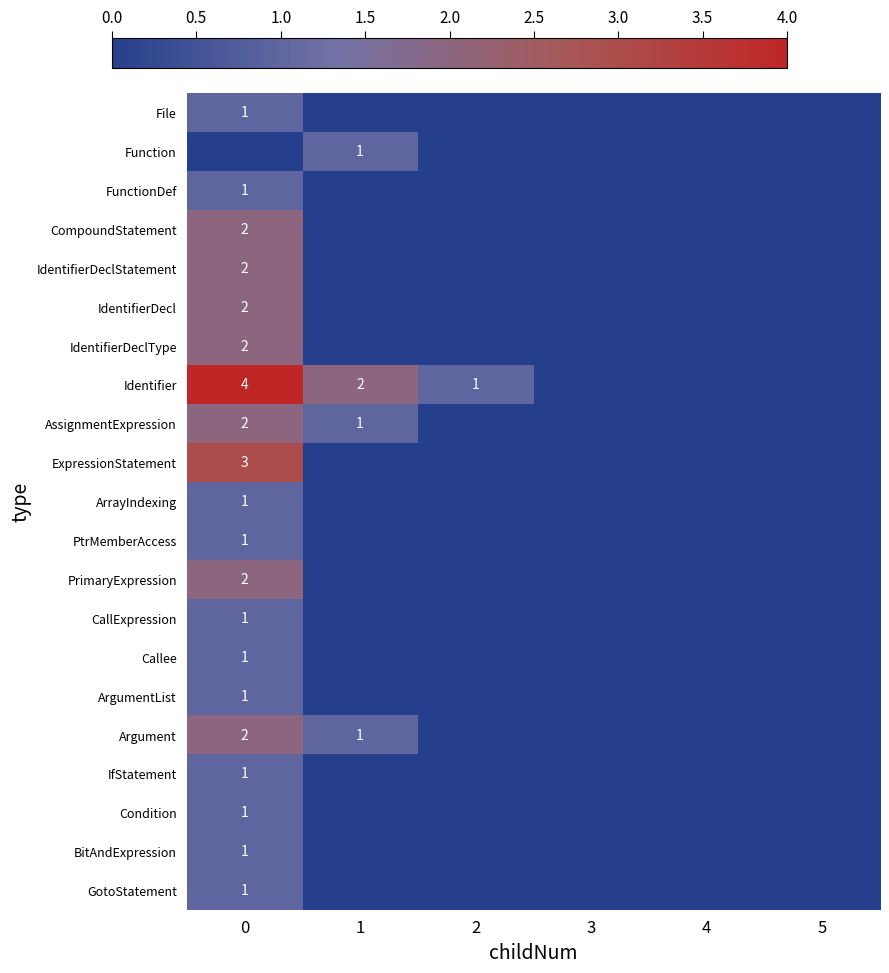

Is the value of IfStatement at 2 greater than the value of IdentifierDeclType at 4?

No